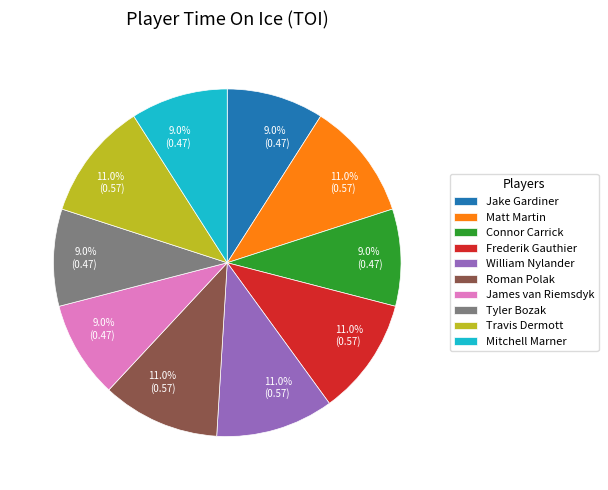

Is there a majority slice in this chart?

No